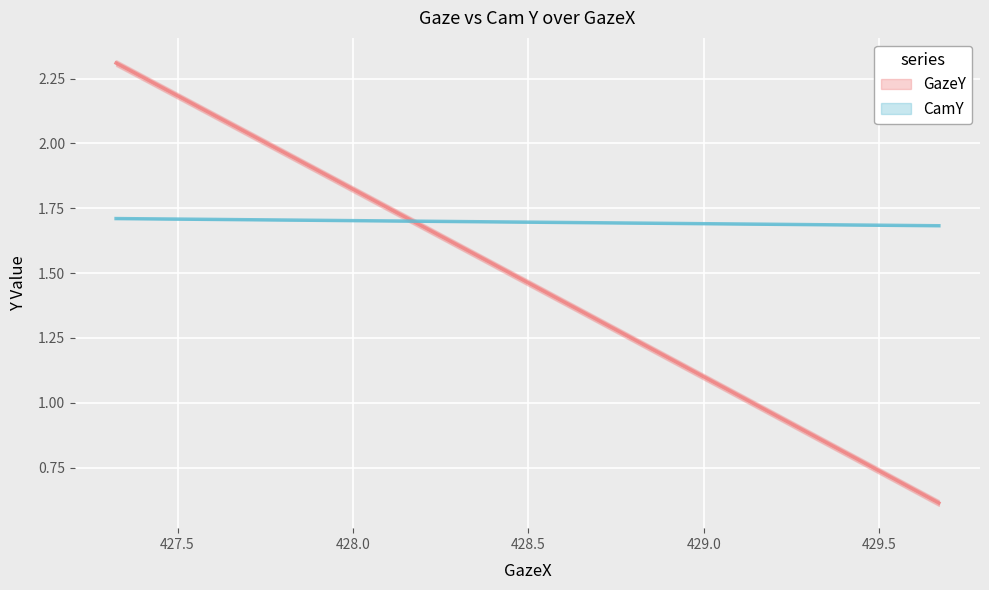

What is the sum of all CamY values?

17.0